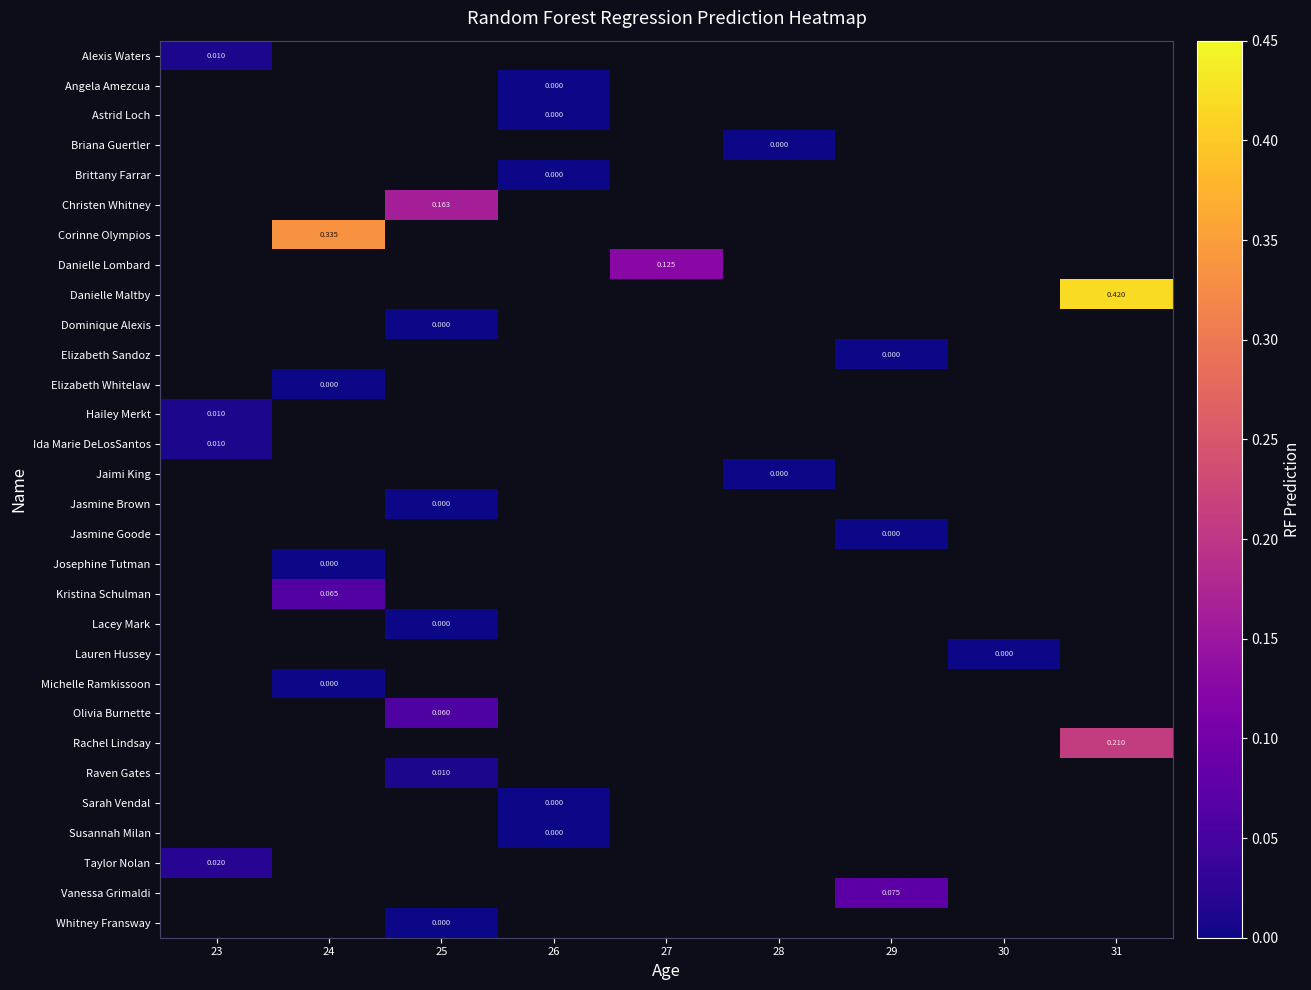

The value of row_25 at 26 is 0.0. True or false?

True